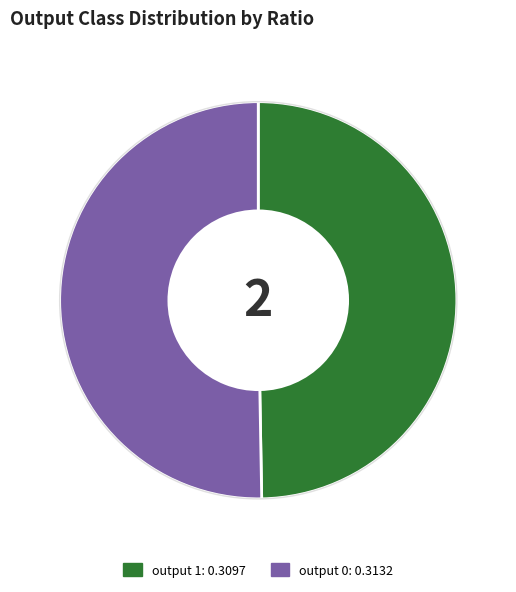

Rank the categories by value from highest to lowest.

output 0, output 1